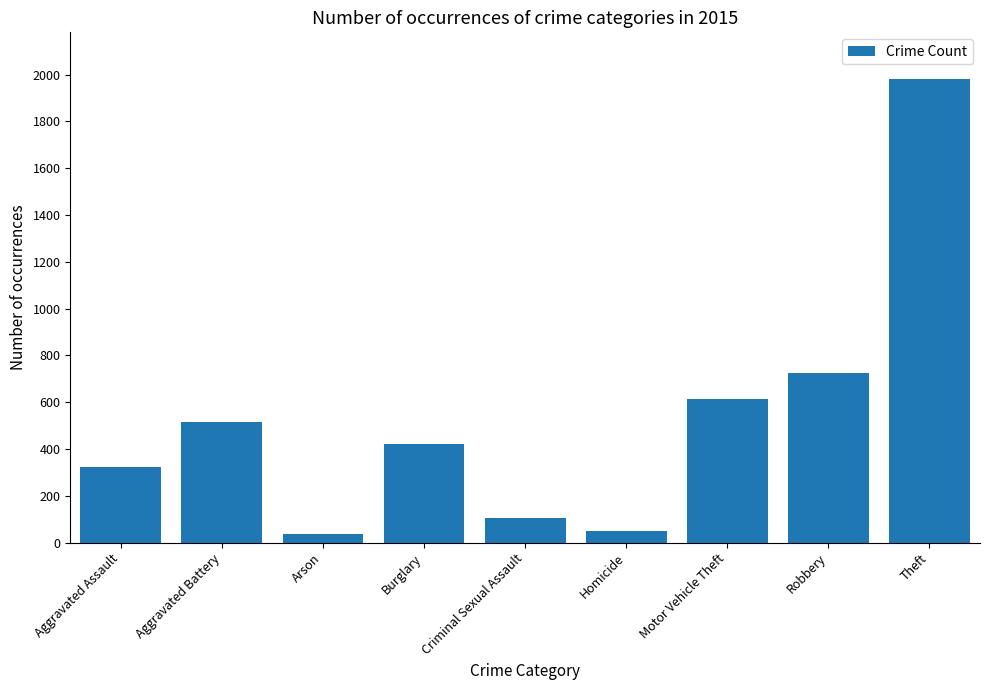

How many data points does each series have?

9